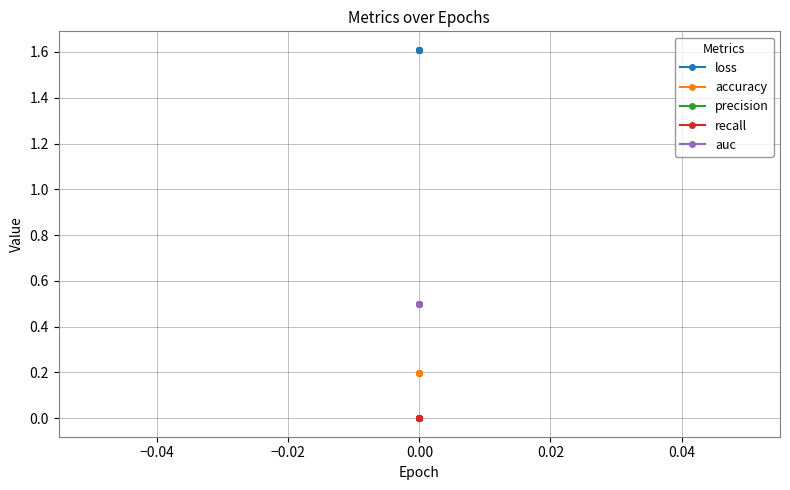

Rank the series by their maximum value, from highest to lowest.

loss, auc, accuracy, precision, recall